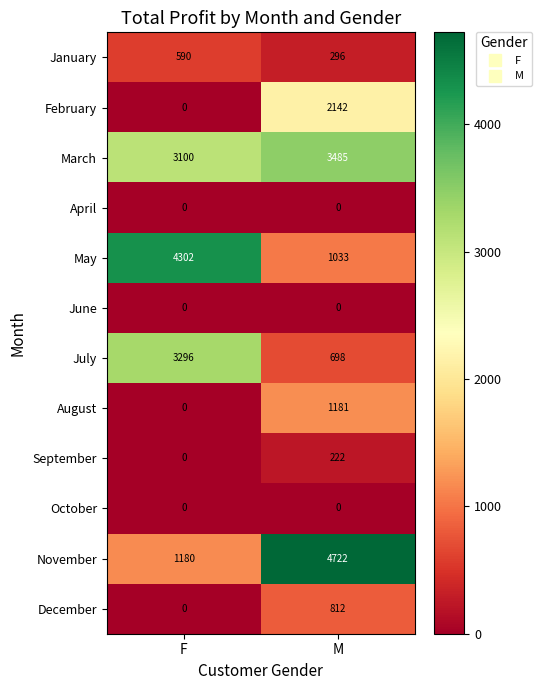

Which series has the largest total across all categories?

March